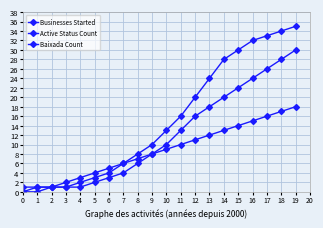

Count the number of categories in the chart.

20